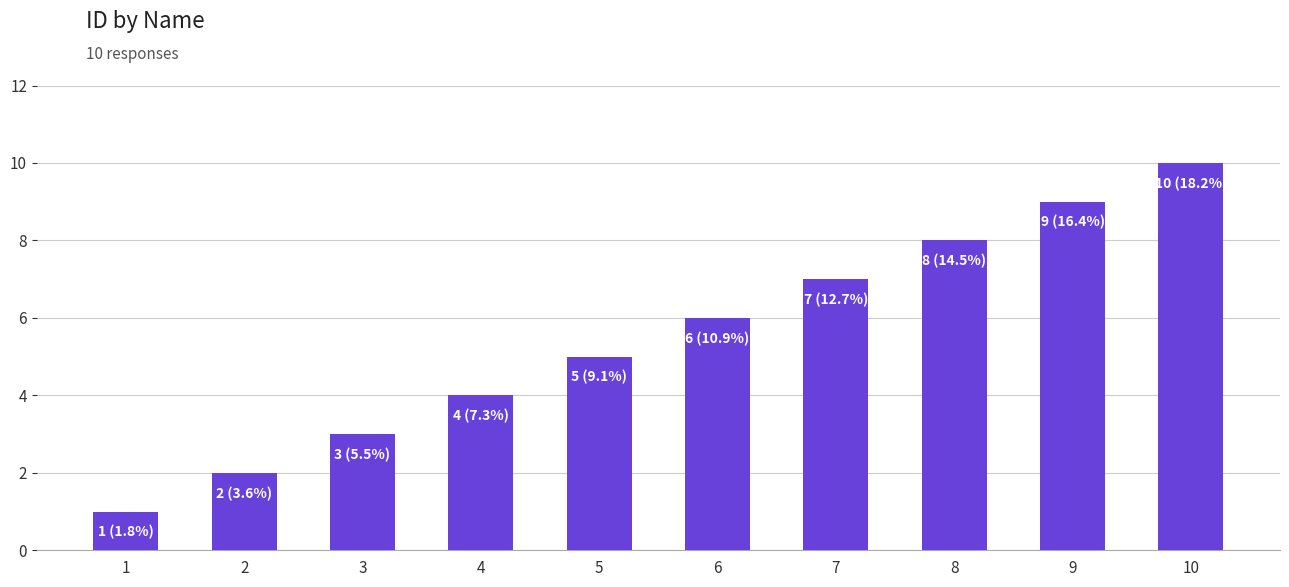

What is the value of the 1st bar from the left?

1